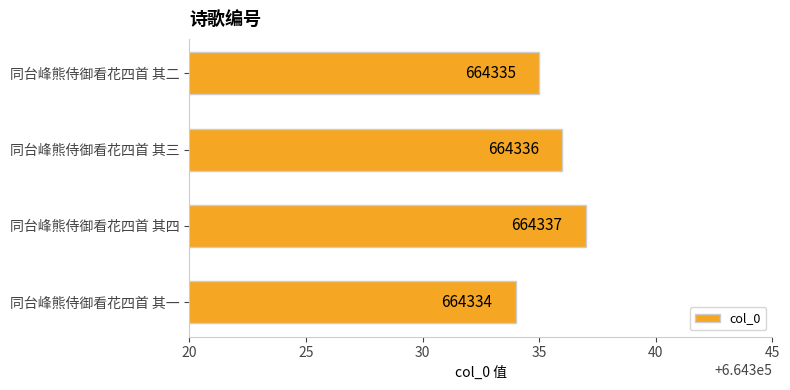

How many values are between 664335 and 664337?

3